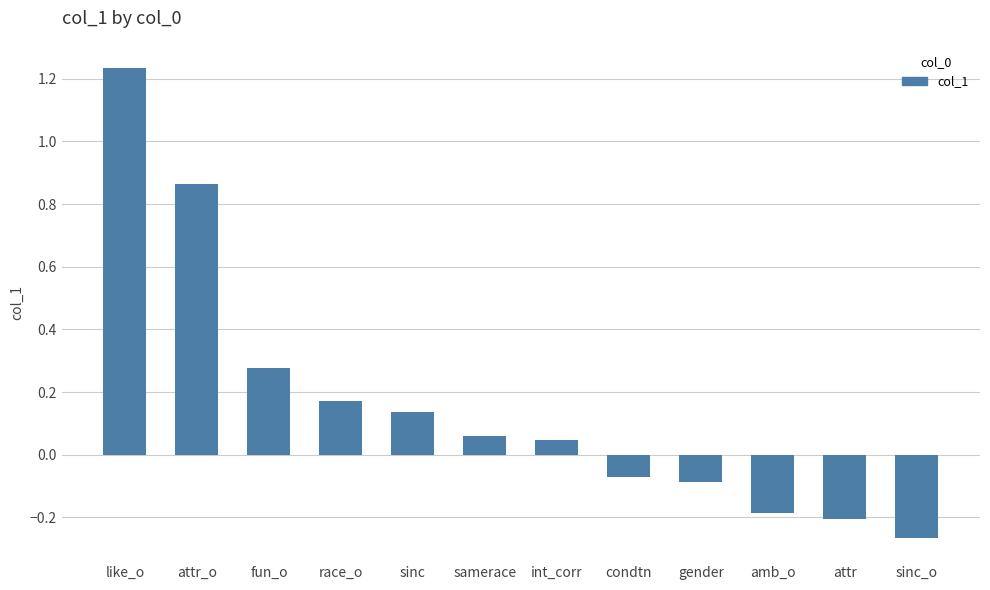

Where does the data first go above 0?

like_o